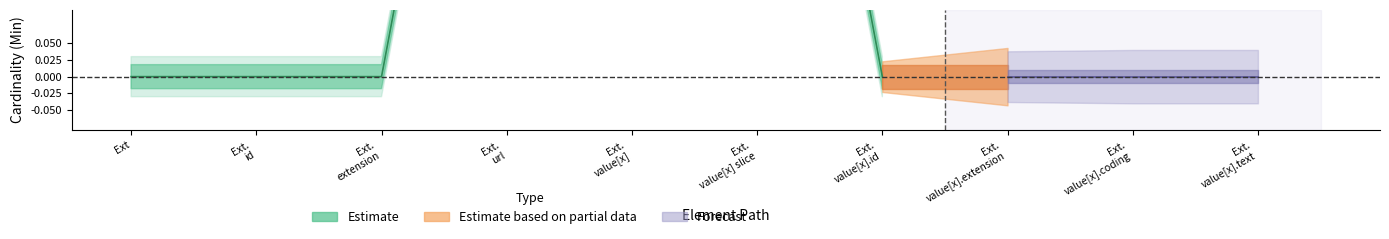

True or false: Base Min and Min intersect in this chart.

False